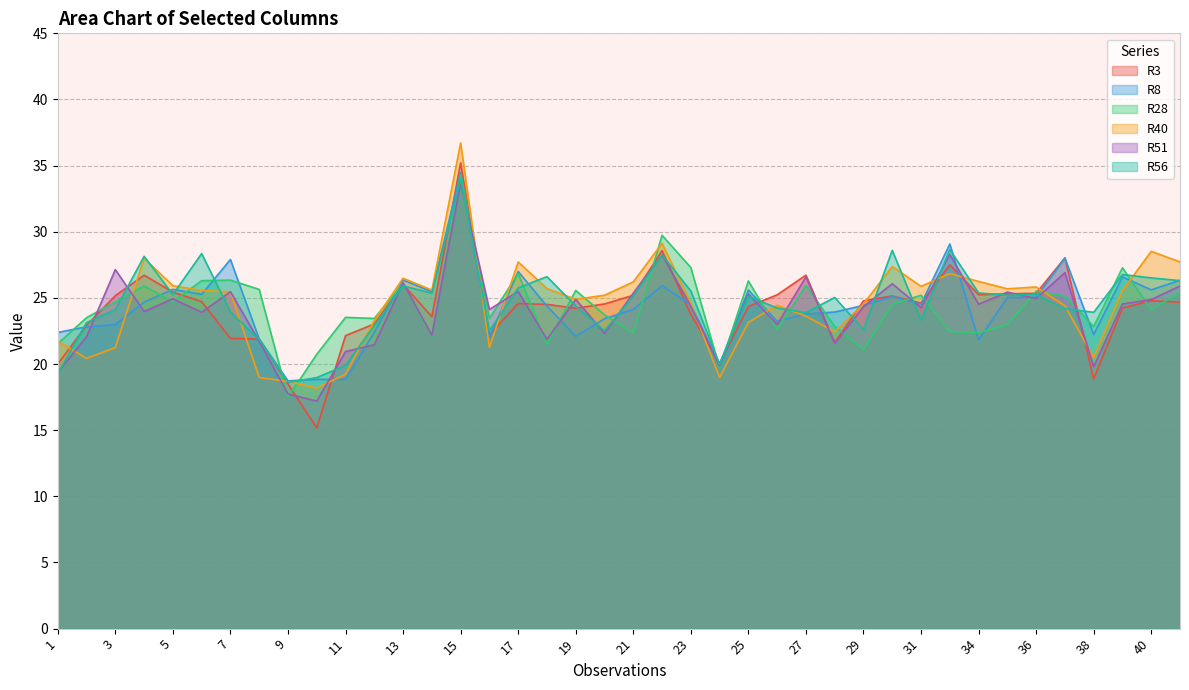

Between which two adjacent categories do R40 and R3 first intersect?

1 and 2